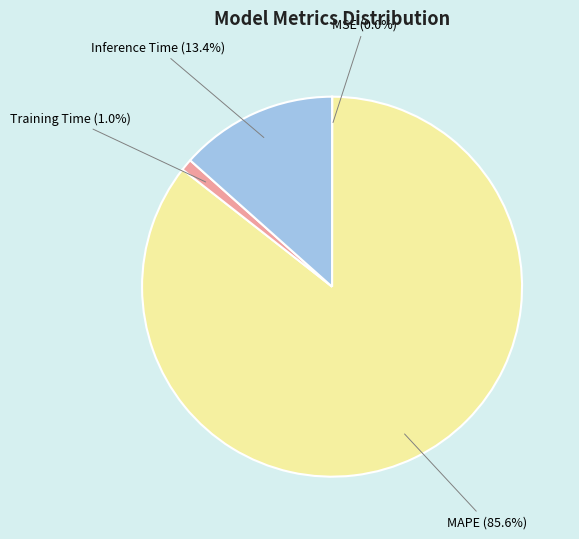

What is the largest slice in the pie chart?

MAPE